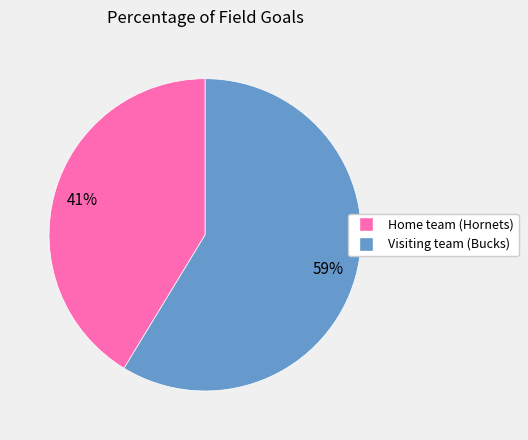

What is the smallest slice in the pie chart?

Home team (Hornets)